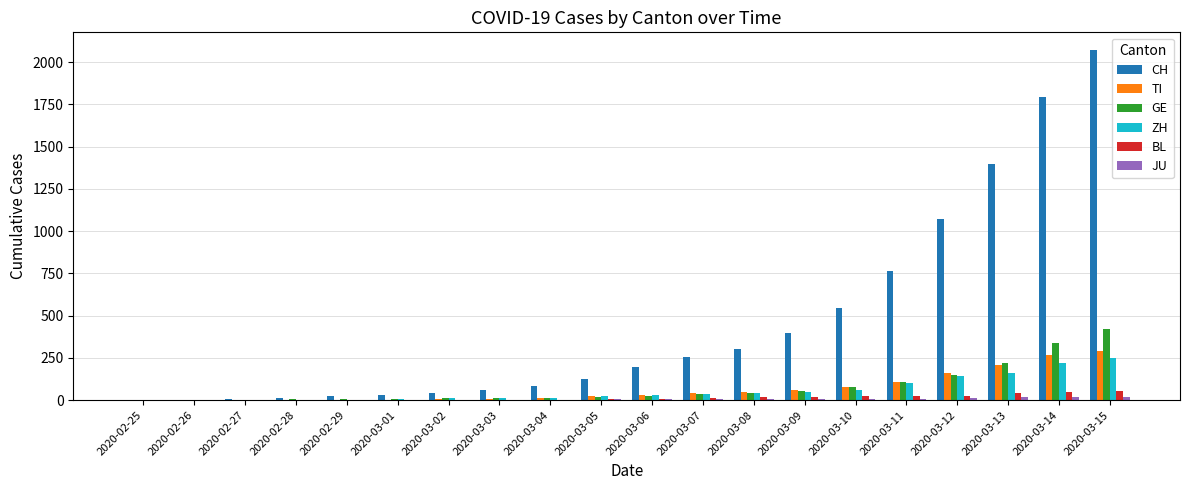

The value of TI at 2020-03-15 is 293. True or false?

True